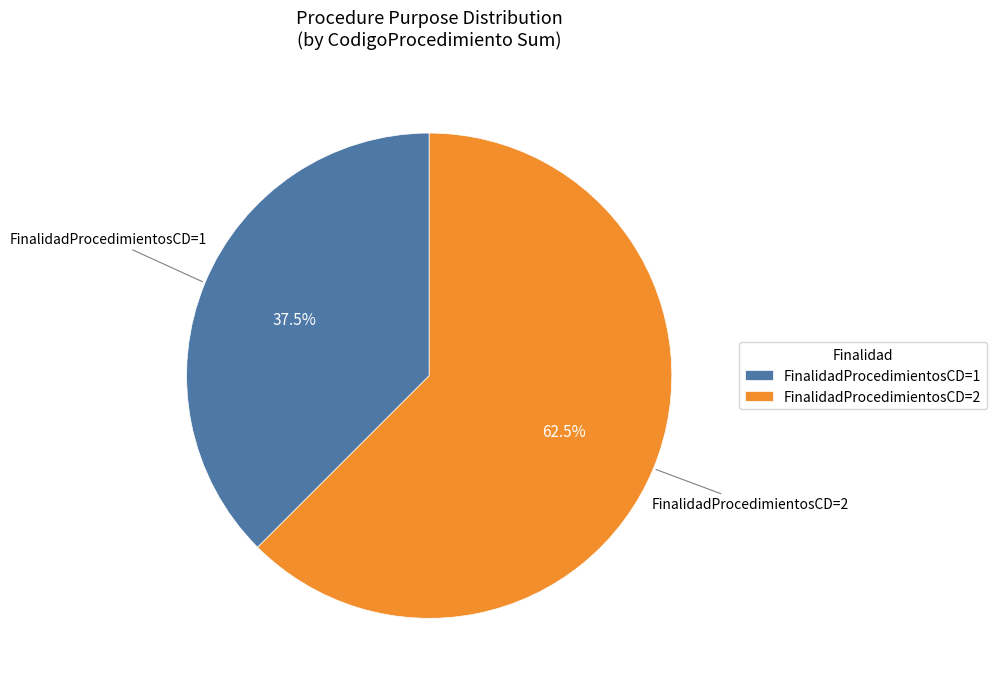

Approximately how many times larger is the value at FinalidadProcedimientosCD=2 compared to FinalidadProcedimientosCD=1?

1.7